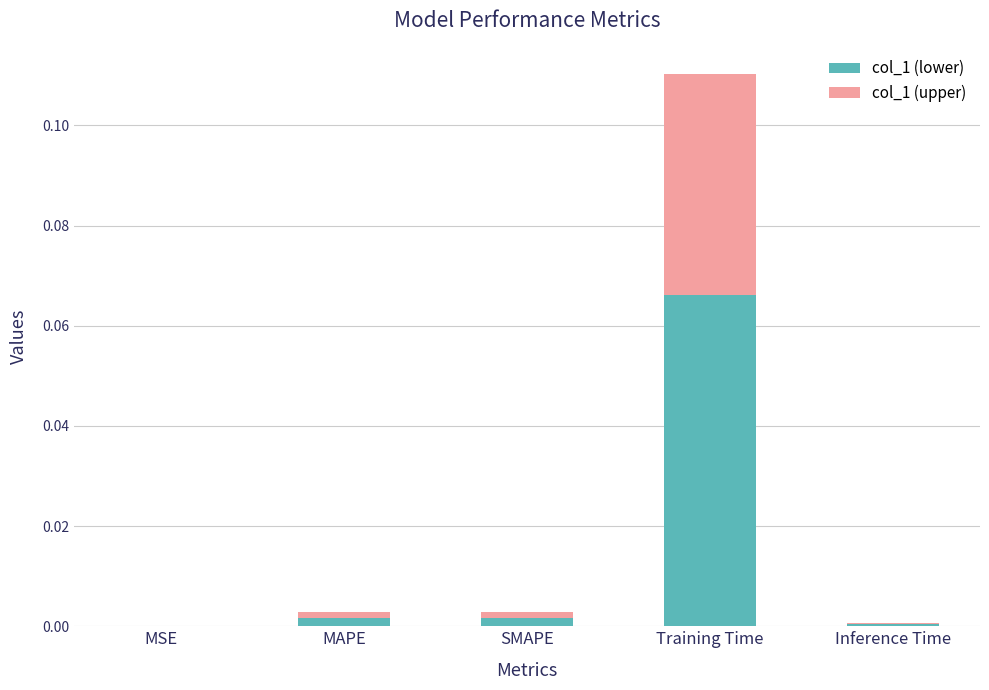

At which category is the sum across all series the highest?

Training Time